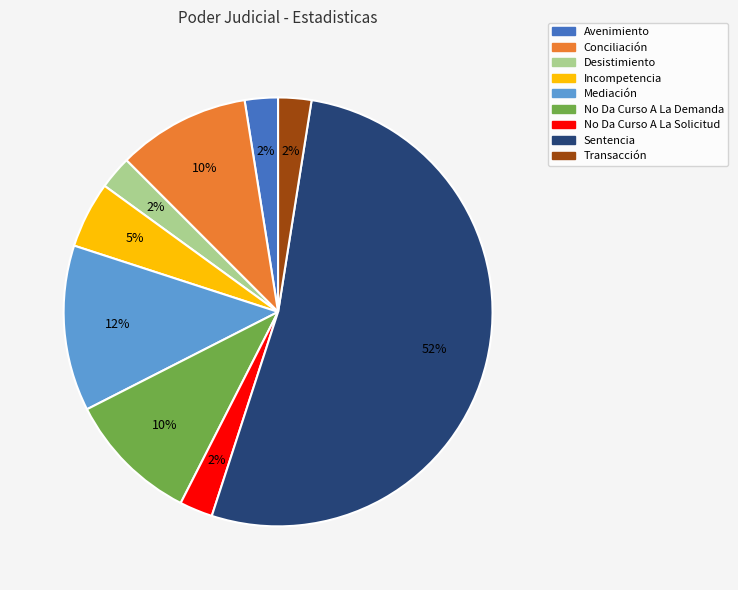

Does any single category account for the majority?

Yes